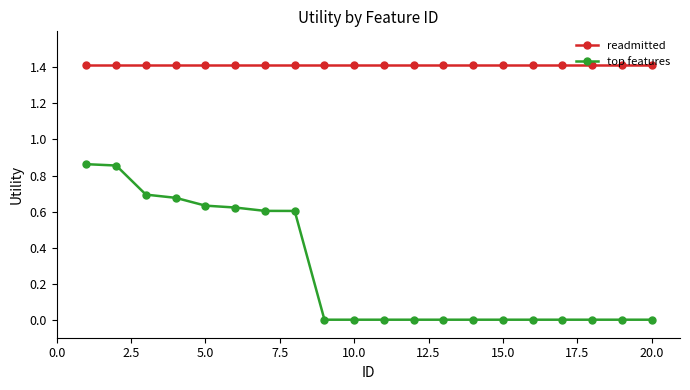

Which series has the largest total across all categories?

readmitted